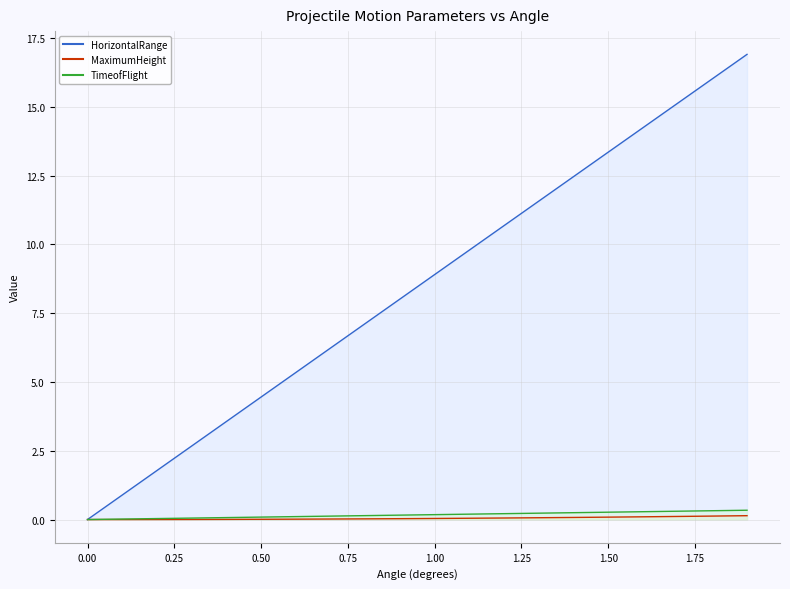

True or false: MaximumHeight has more than 2 points higher than both neighbors.

False